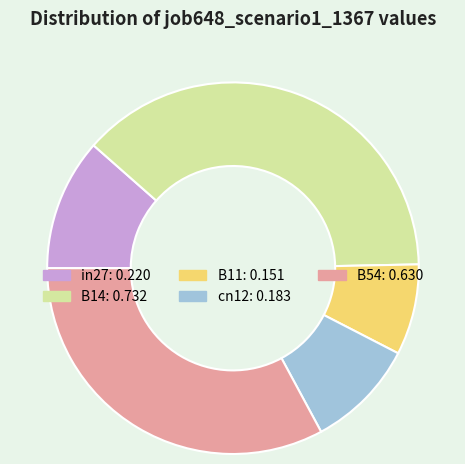

Count the number of slices in the pie.

5